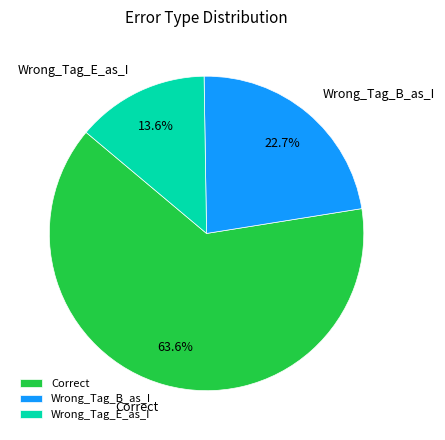

Between Wrong_Tag_E_as_I and Correct, which is larger?

Correct